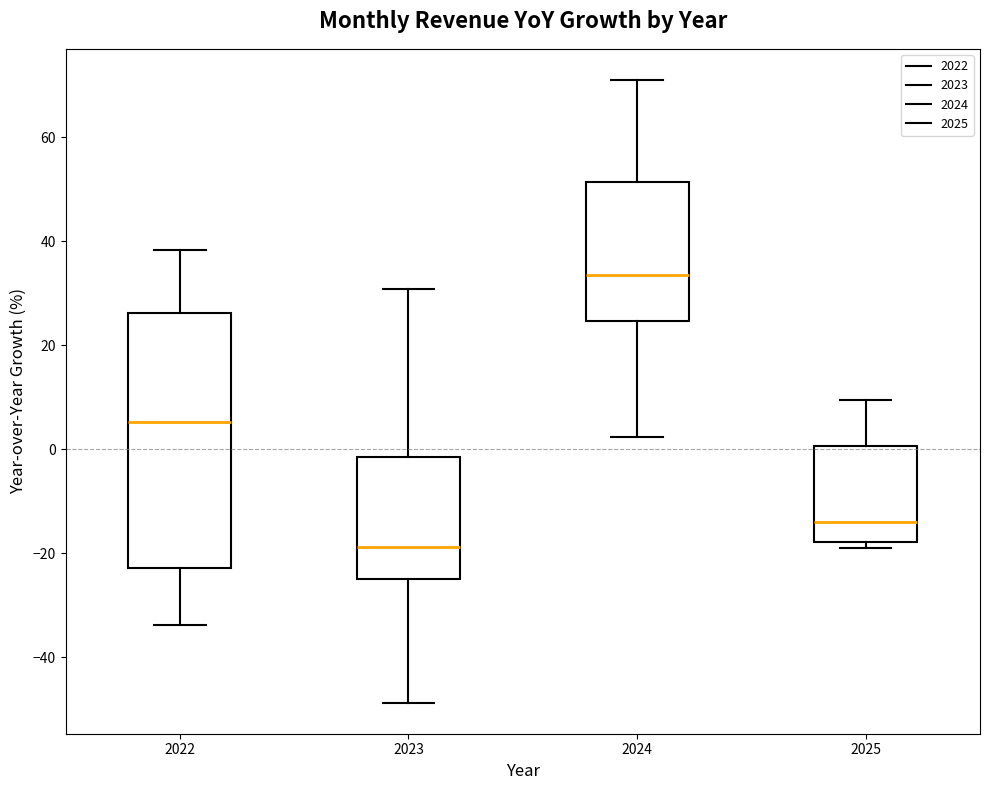

Which box has the highest median line?

2024